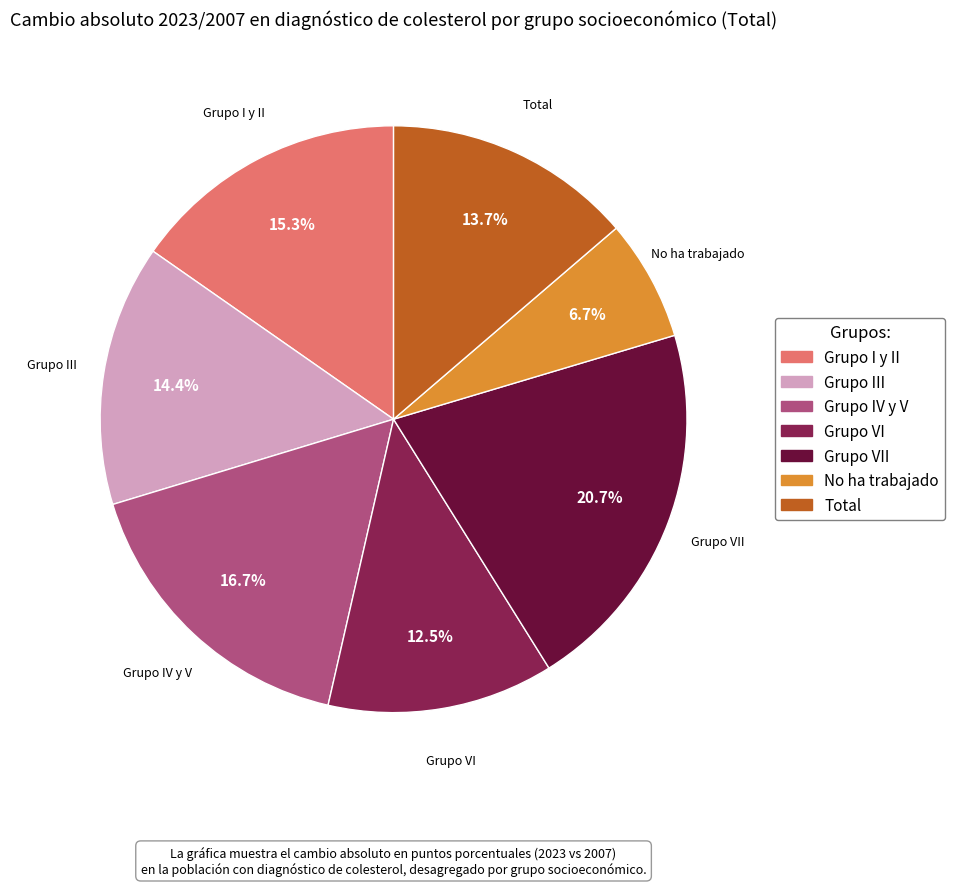

Is there any slice that represents more than half of the pie?

No